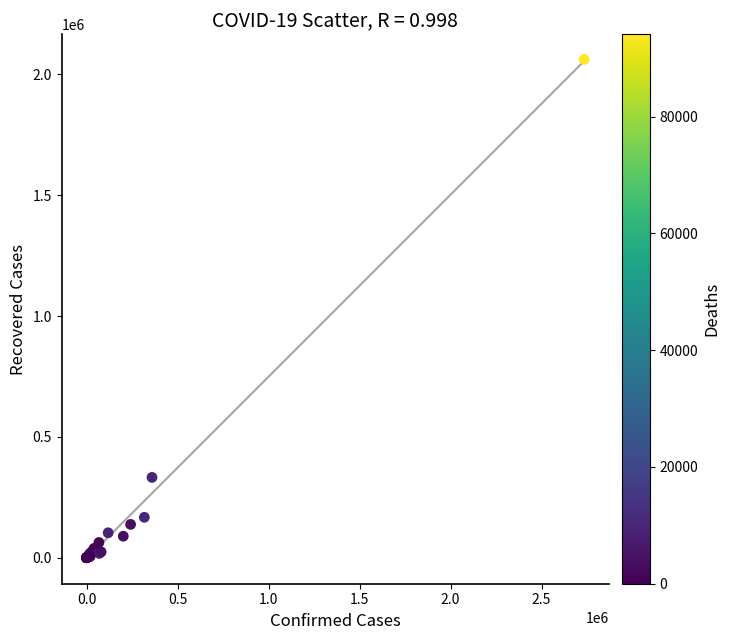

What Y value in the scatter plot is closest to 1031453?

332411